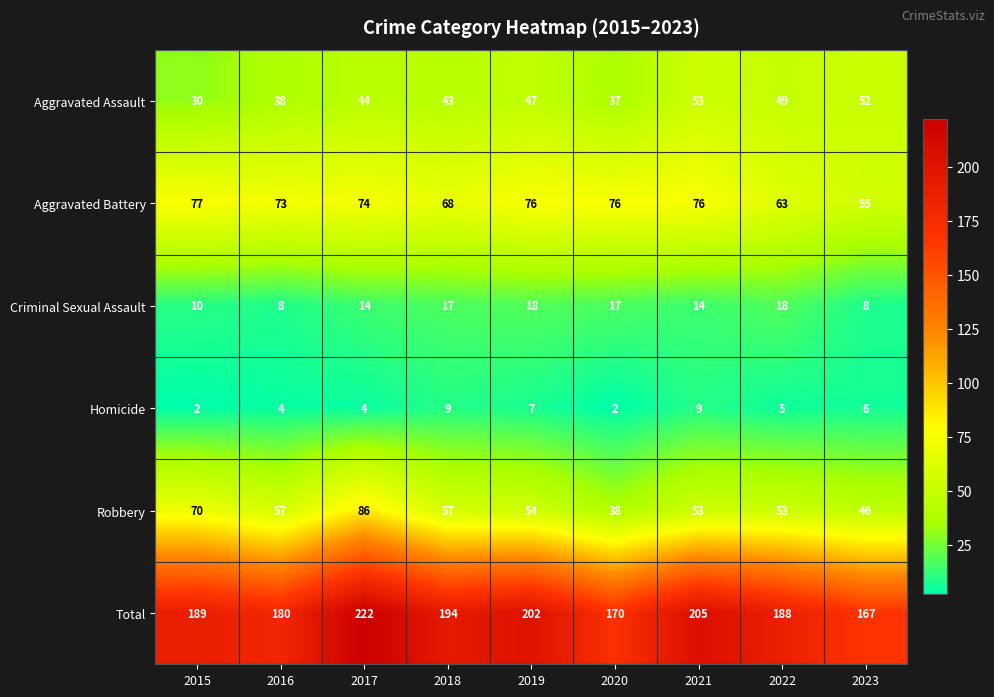

Which series has the largest total across all categories?

Total